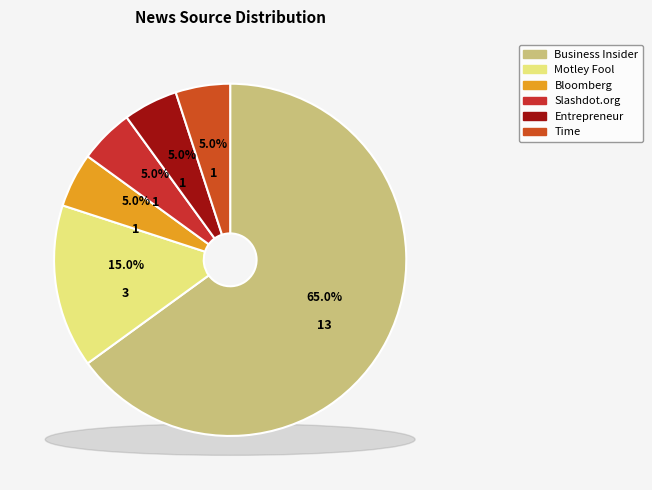

To the nearest percent, what is the difference between the largest and smallest slice percentages?

60%